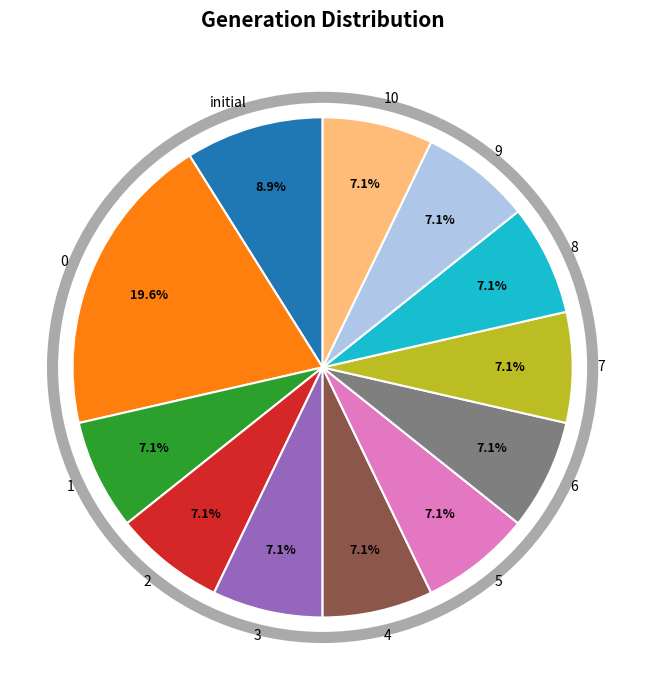

The 2 slice represents 19% of the pie. True or false?

False